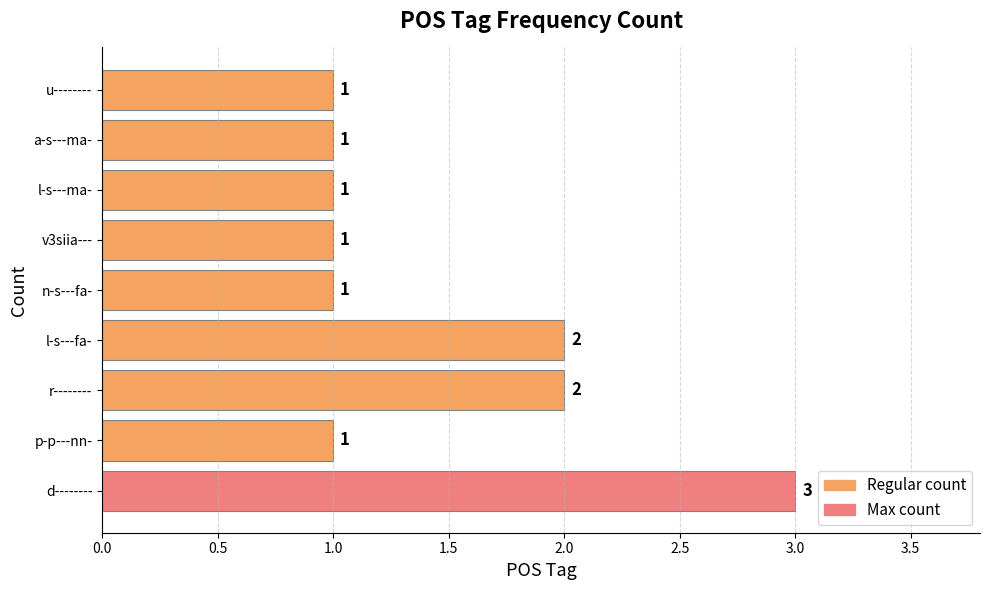

How many bars are there in total?

9